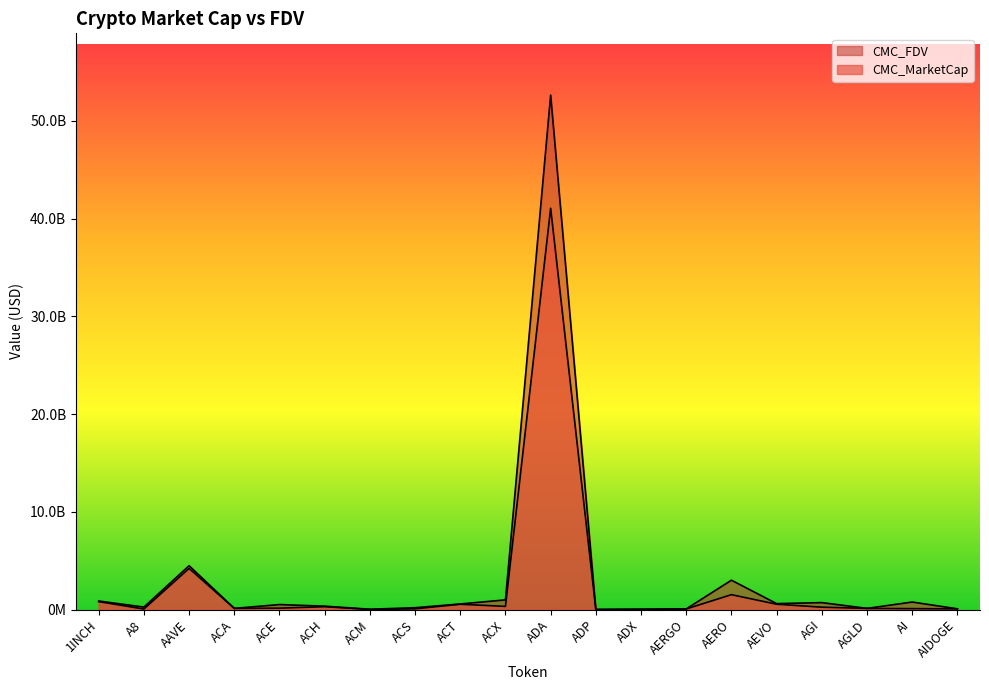

What value does the CMC_MarketCap series have at AAVE?

4216081475.7